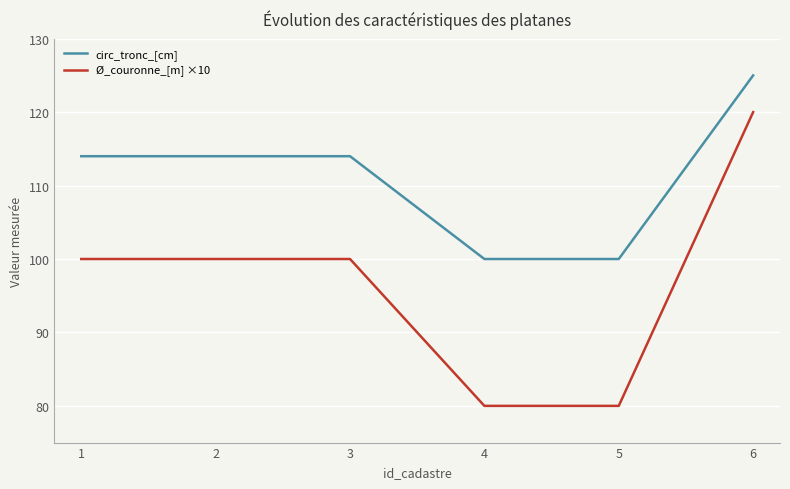

What is the difference between the highest and lowest values at 3?

14